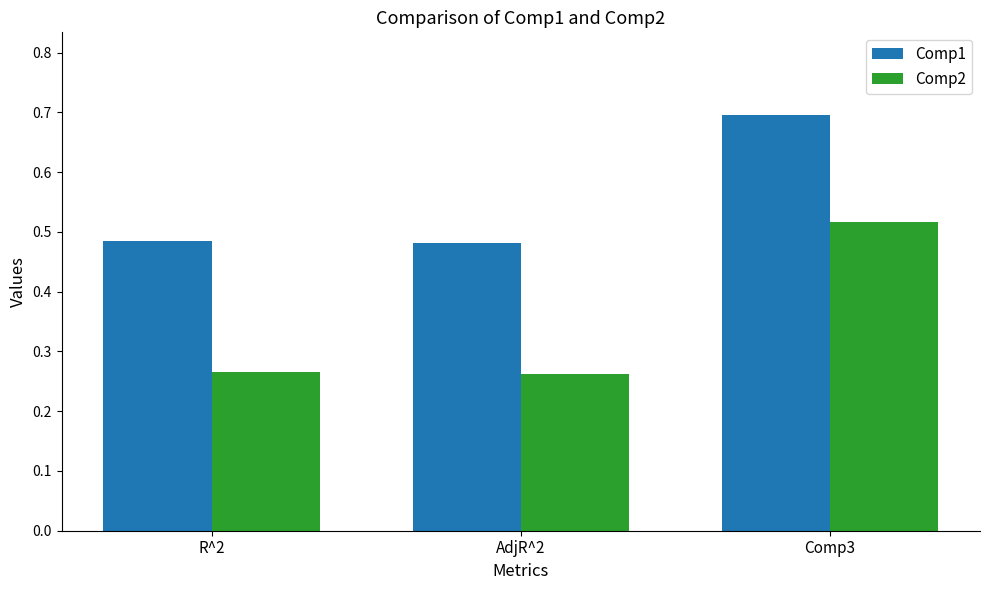

Which series changed the most between AdjR^2 and Comp3?

Comp2